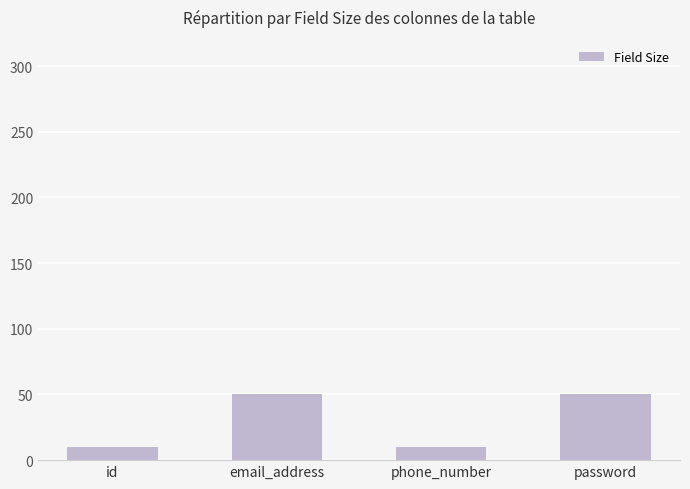

Reading left to right, extract all data points from this chart.

id=10	email_address=50	phone_number=10	password=50